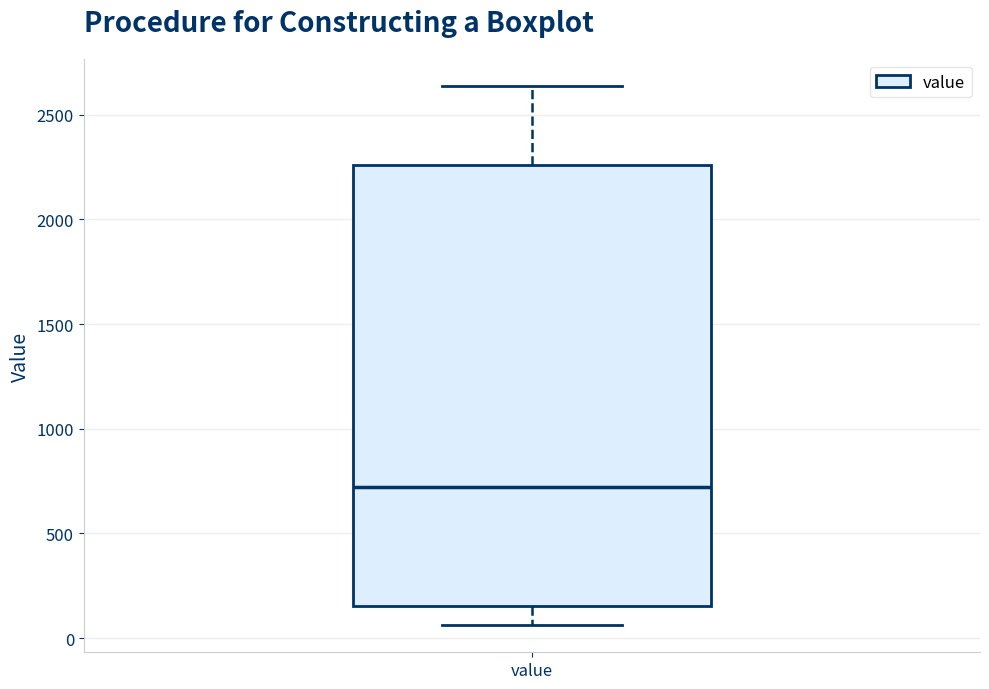

Read this box plot against the y-axis: the position of the median line, the range covered by the box, and the ends of both whiskers. The values are not printed on the chart, so give them approximately, as read against the axis.

median 700, box 150 to 2250, whiskers 50 to 2650